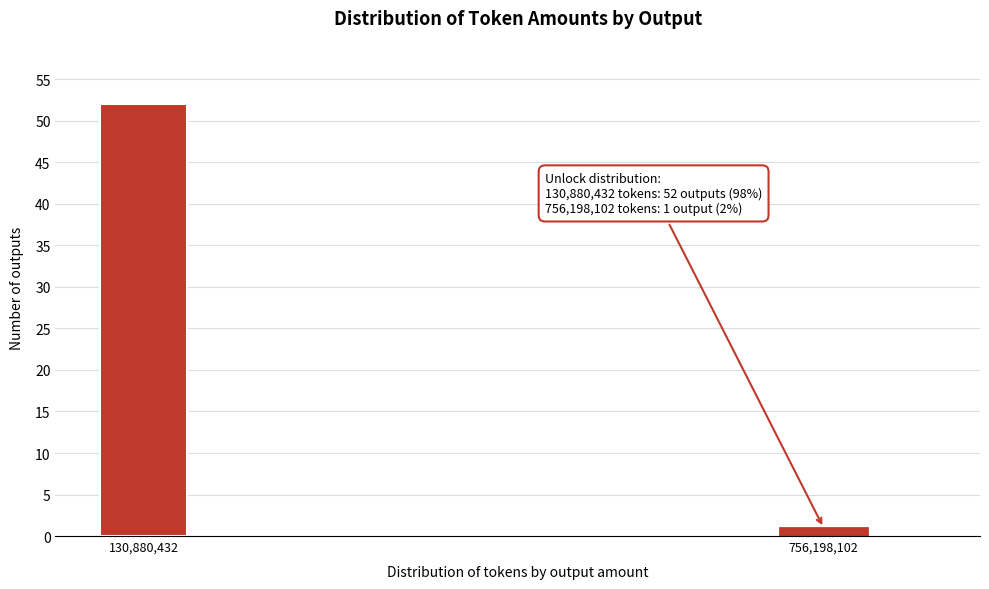

Reading right to left, transcribe all the data shown in this chart.

1	52